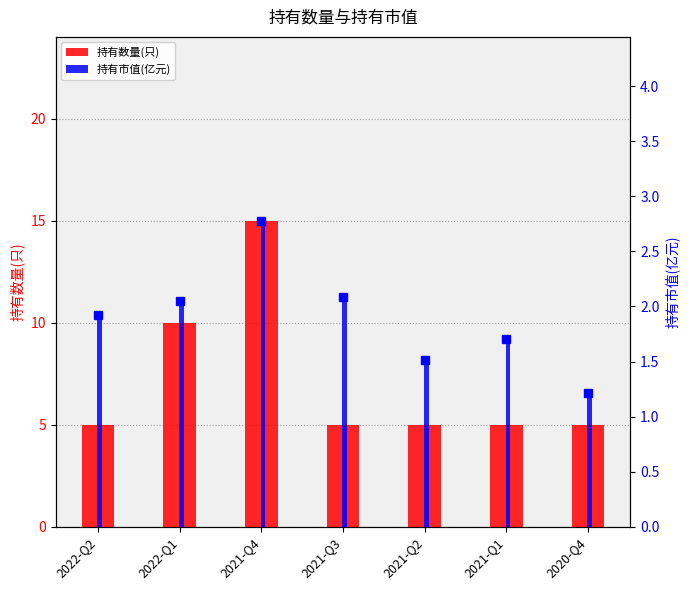

Reading left to right, extract all data points from this chart.

持有数量(只): 5.0	10.0	15.0	5.0	5.0	5.0	5.0
持有市值(亿元): 1.9	2.0	2.8	2.1	1.5	1.7	1.2